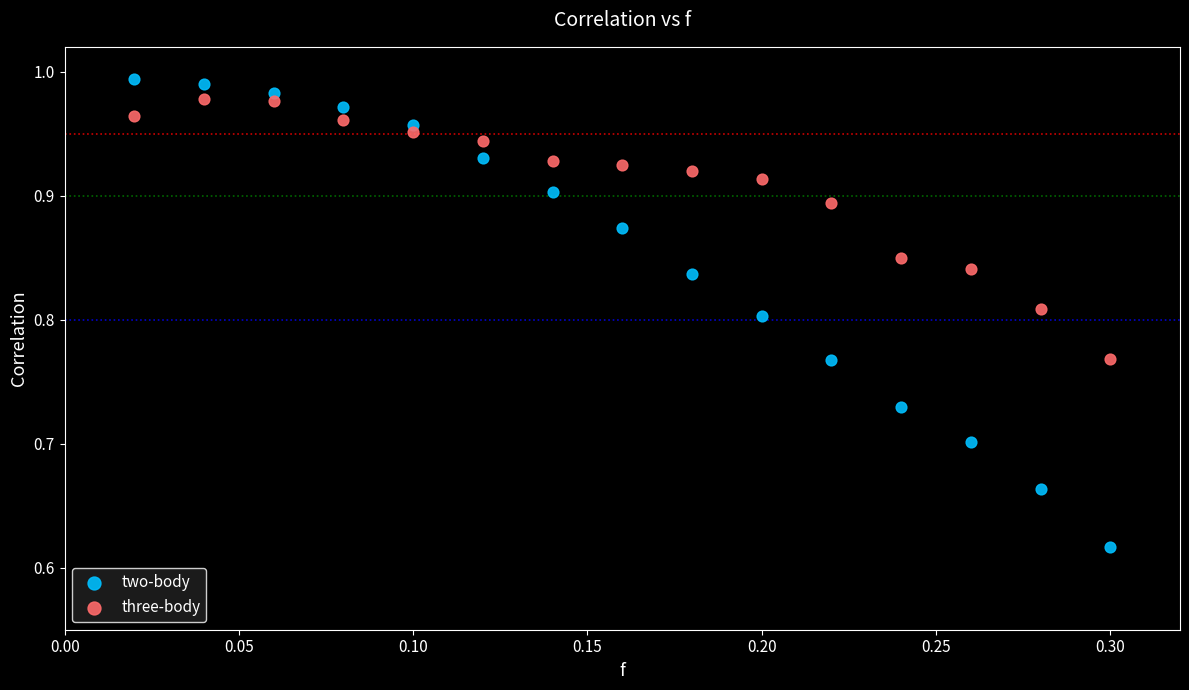

Which series has the largest Y range (max minus min)?

two-body